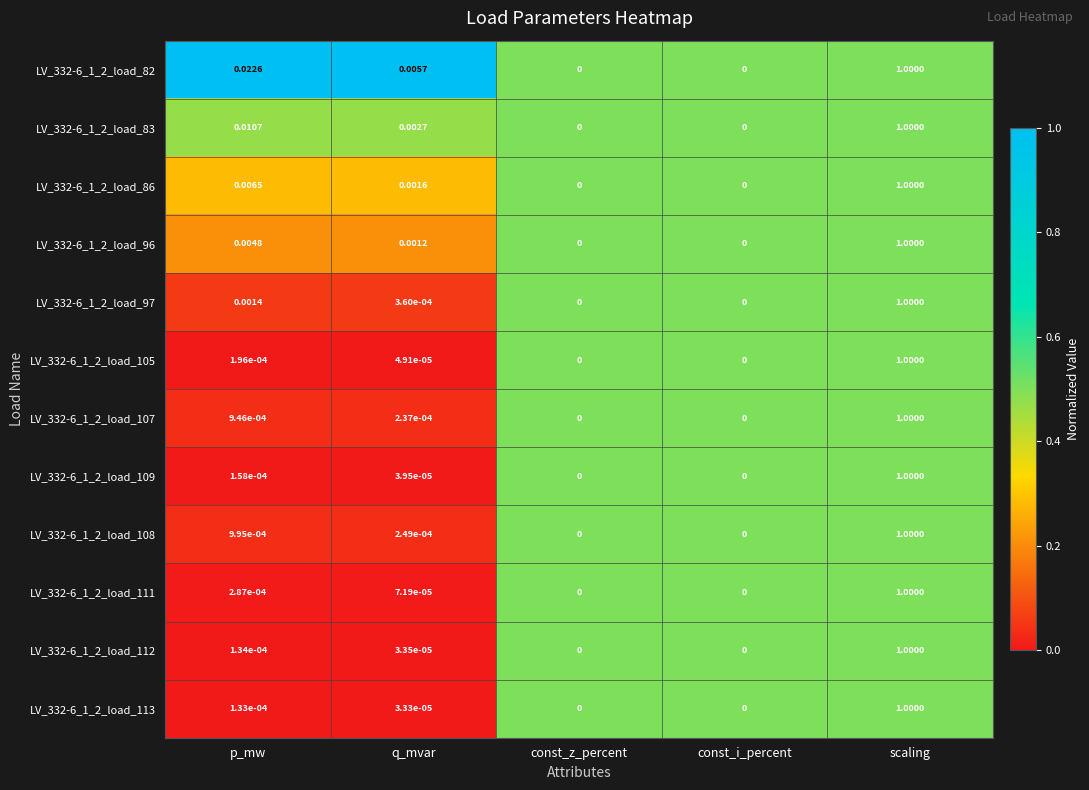

At which label does LV_332-6_1_2_load_112 reach its peak?

scaling